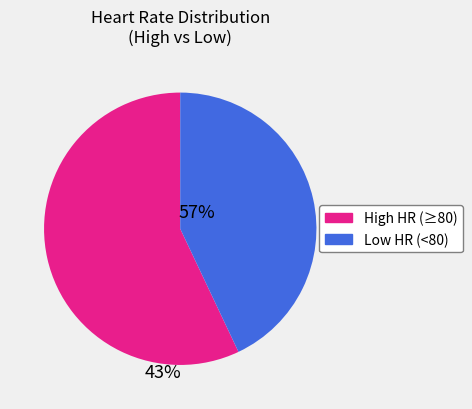

Which category has the biggest portion of the pie?

High HR (≥80)